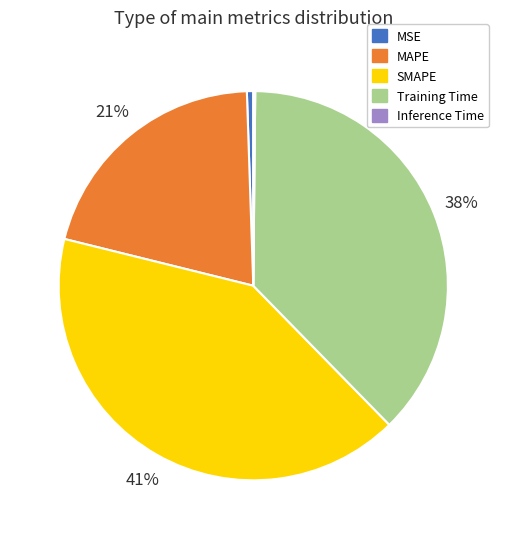

Which category has the biggest portion of the pie?

SMAPE